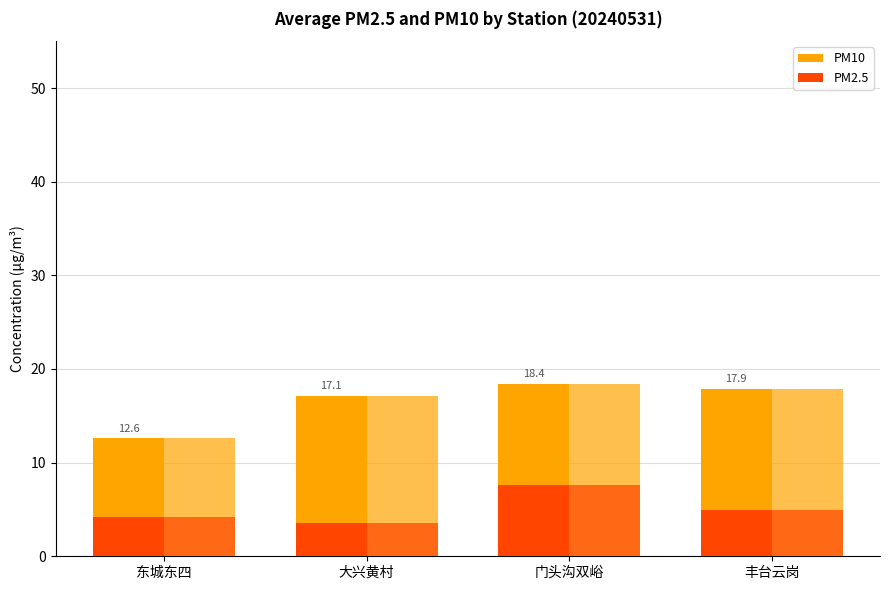

What is the label of the 3rd bar from the right?

大兴黄村